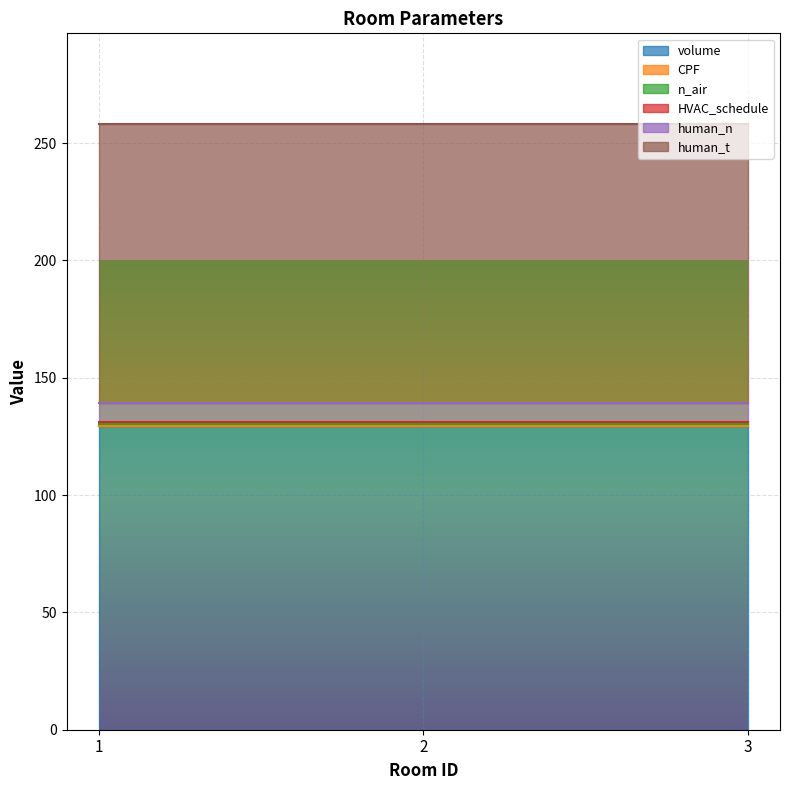

What is the approximate value of volume at 2?

129.6